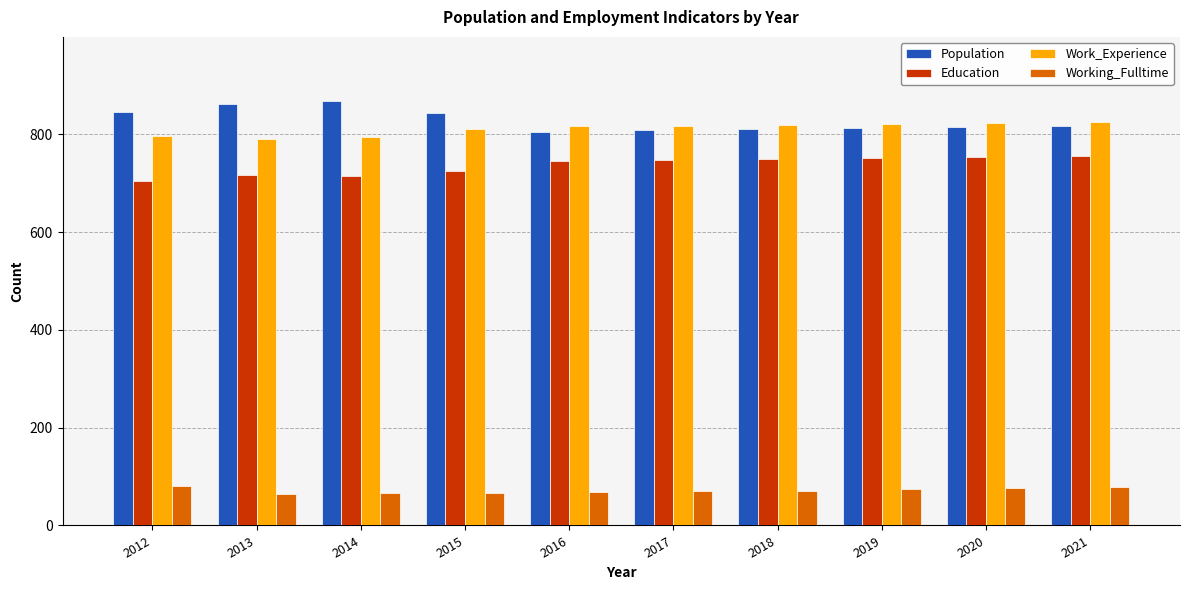

Where does the Population series first go above 817?

2012